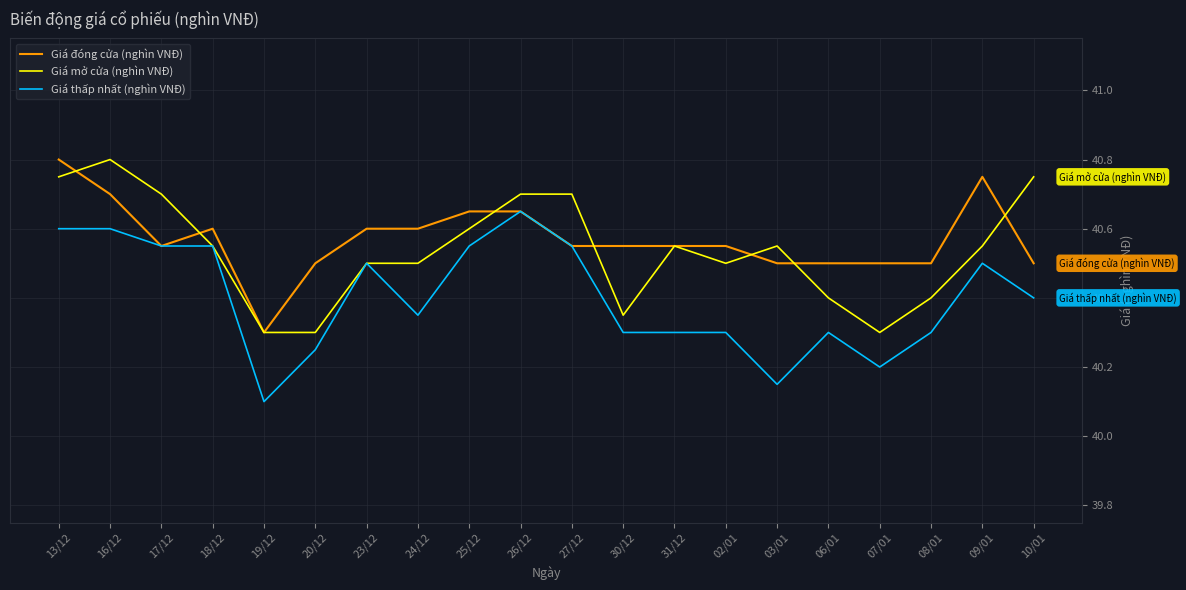

Is the value of Giá mở cửa (nghìn VNĐ) at 20/12 greater than the value of Giá đóng cửa (nghìn VNĐ) at 13/12?

No